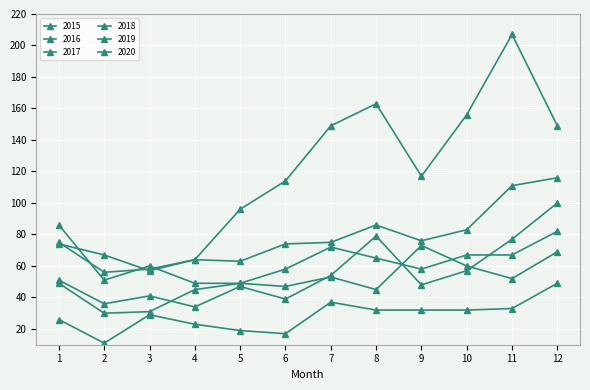

Is this an area chart (filled region under the line)?

No